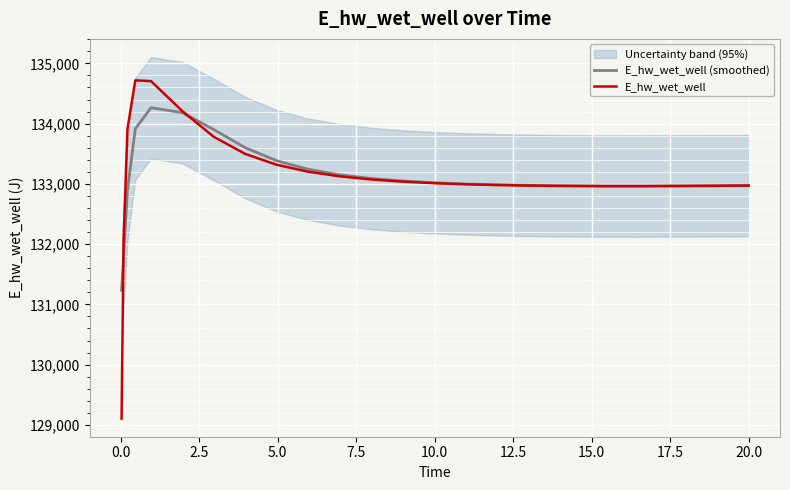

What is the minimum value for E_hw_wet_well?

129103.8